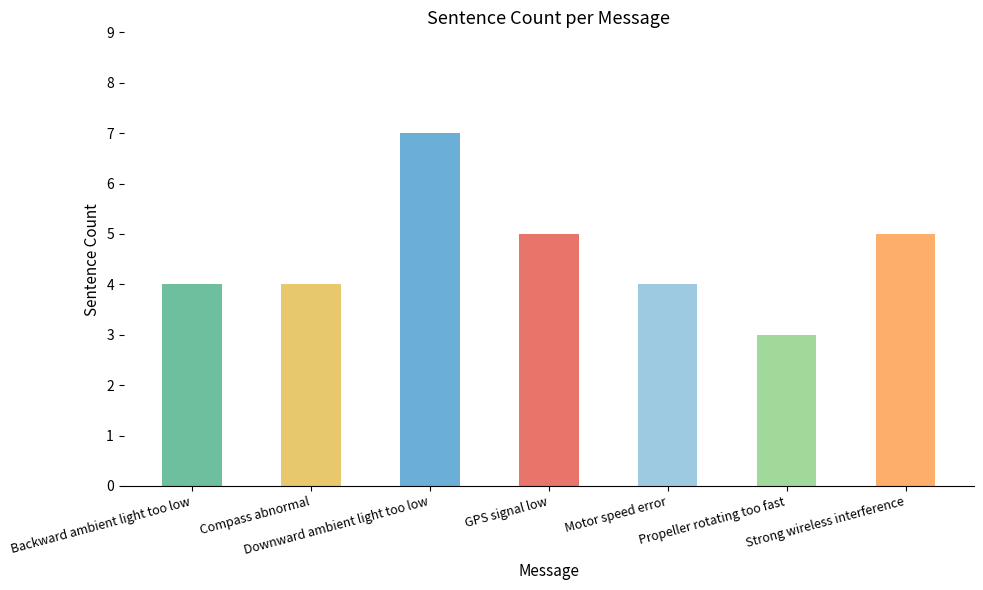

What is the label of the 2nd bar from the right?

Propeller rotating too fast